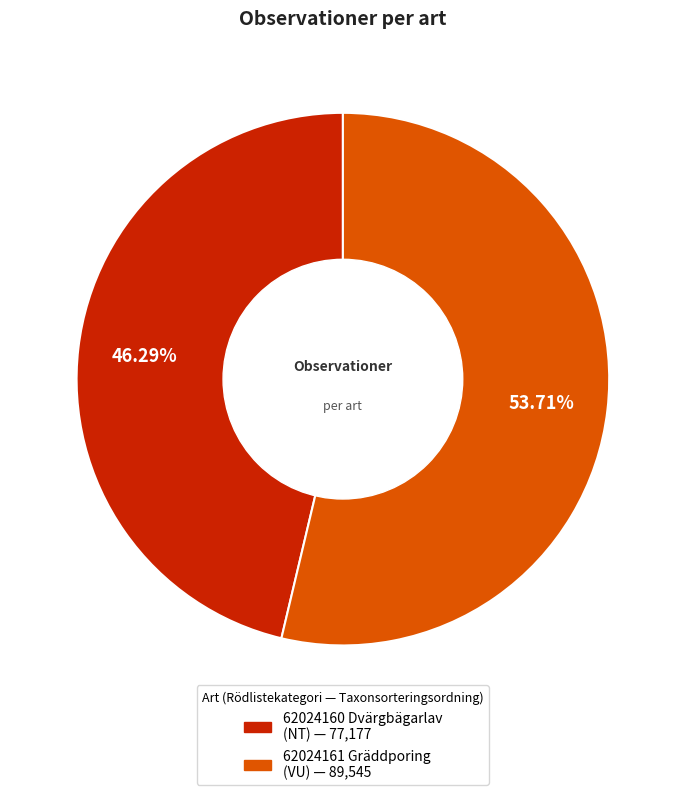

Is 62024160 Dvärgbägarlav the majority of the pie?

No